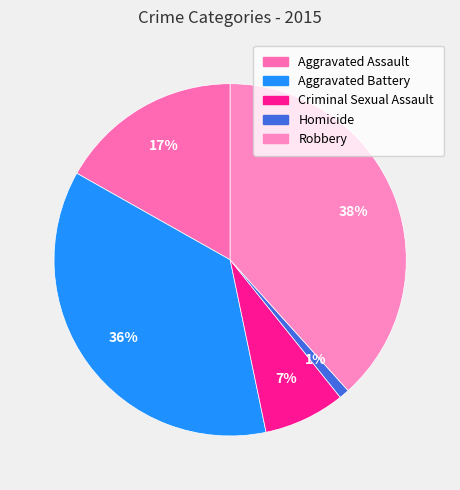

Combined, do Robbery and Homicide account for over 50%?

No